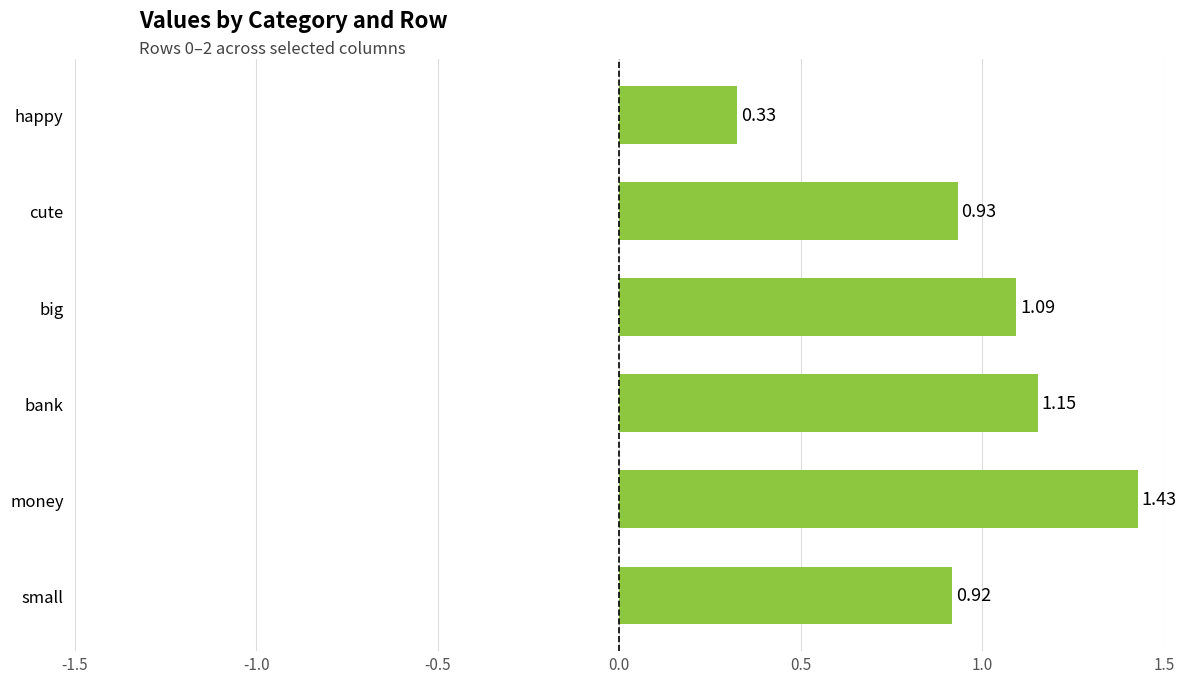

Count the number of categories in the chart.

6